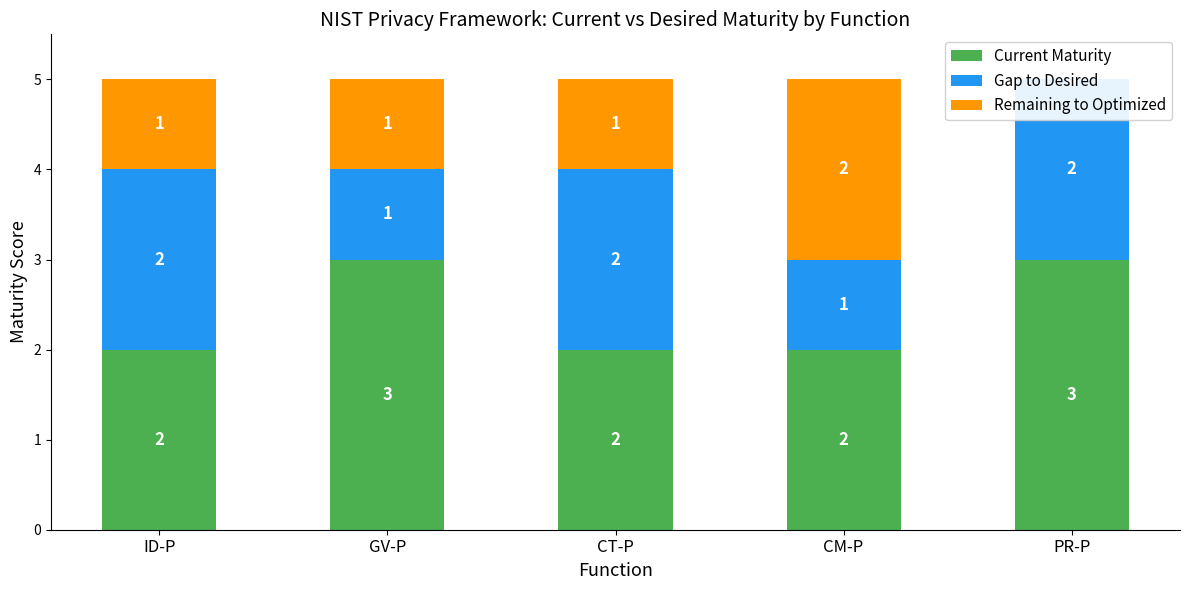

Is it true that Gap to Desired equals 1 at GV-P?

True